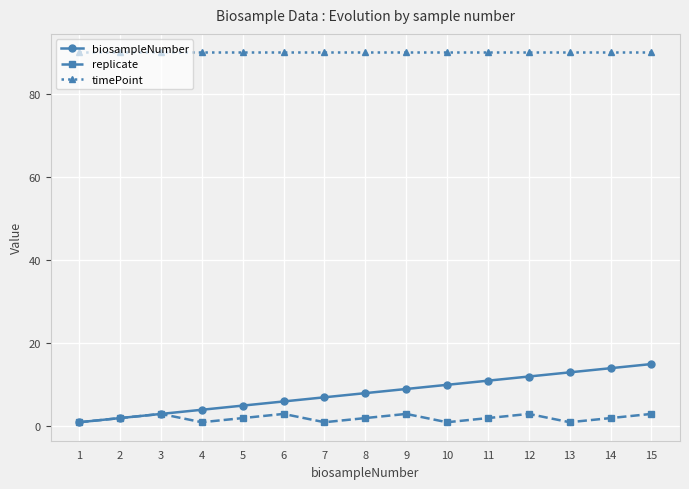

True or false: replicate and timePoint intersect in this chart.

False